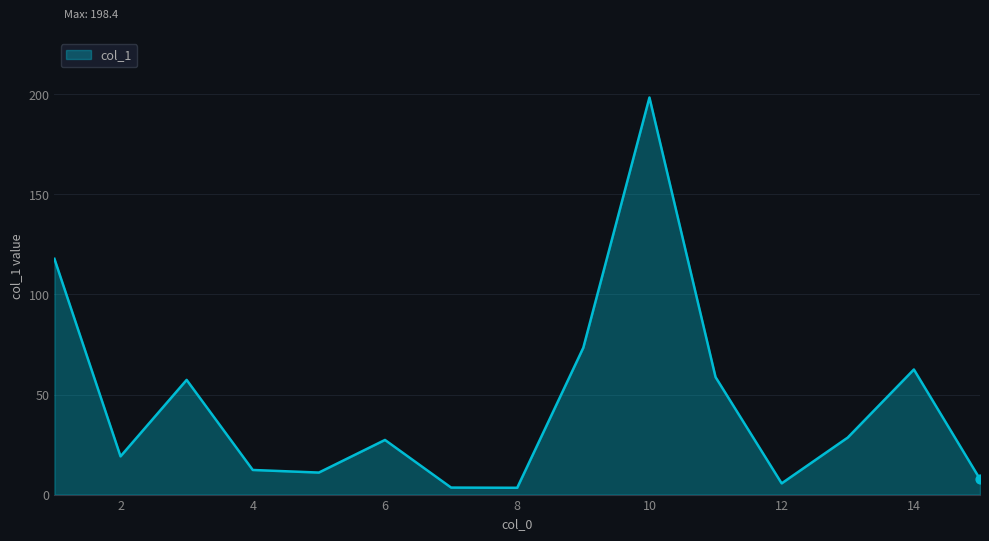

What is the maximum value shown in the chart?

198.4